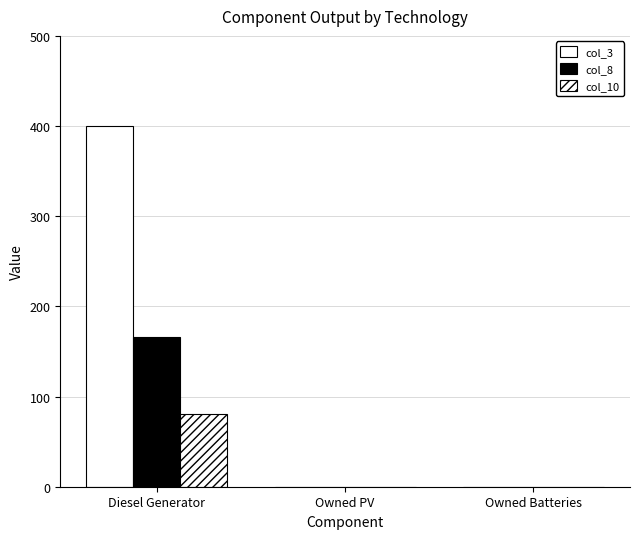

Which category has the lowest value in the col_10 series?

Owned PV